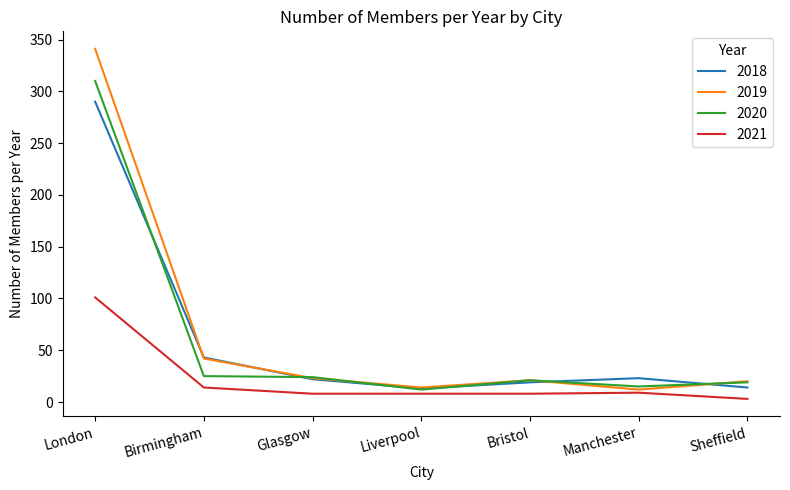

List the series in order of their peak value, highest first.

2019, 2020, 2018, 2021